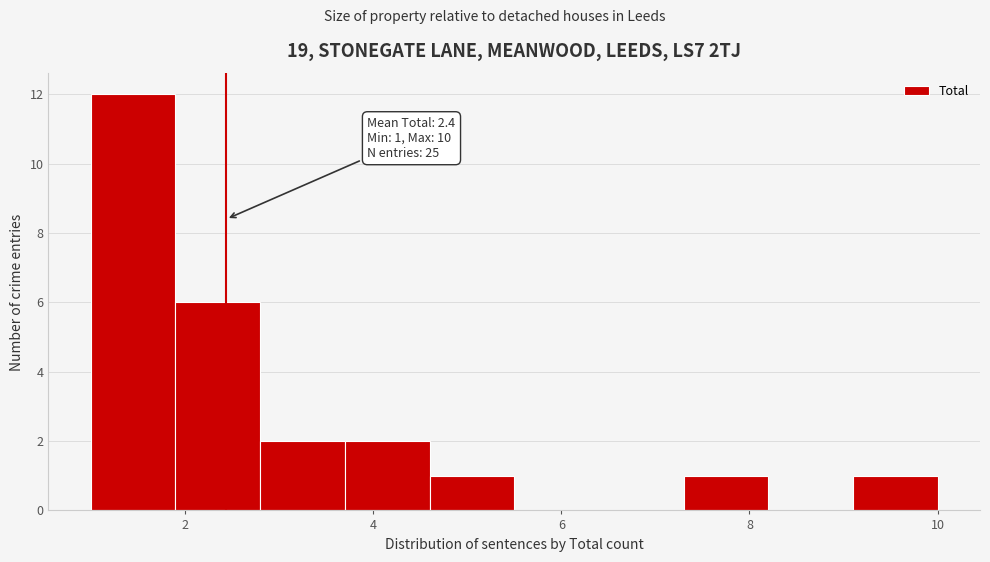

Which range on the x-axis has the tallest bar?

1.0 to 1.9